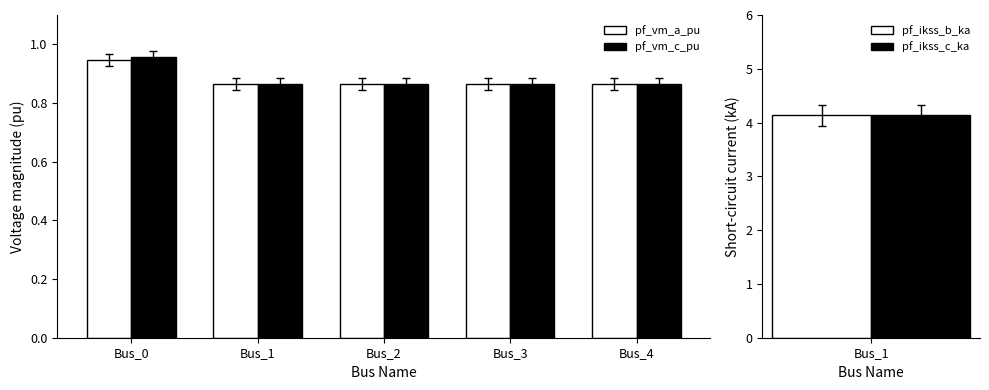

The pf_vm_a_pu series shows 0.2 at Bus_0. True or false?

False